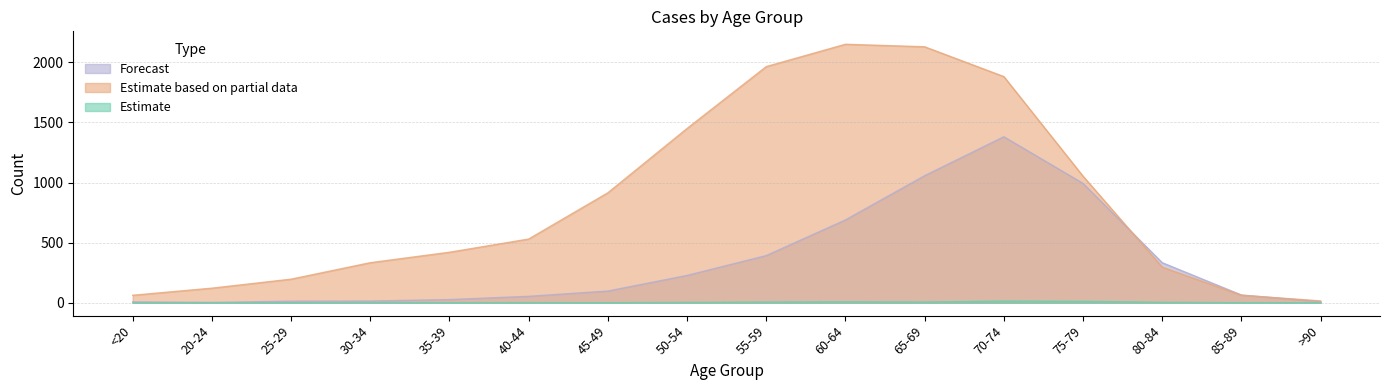

How many data points in Estimate based on partial data are above 530?

7